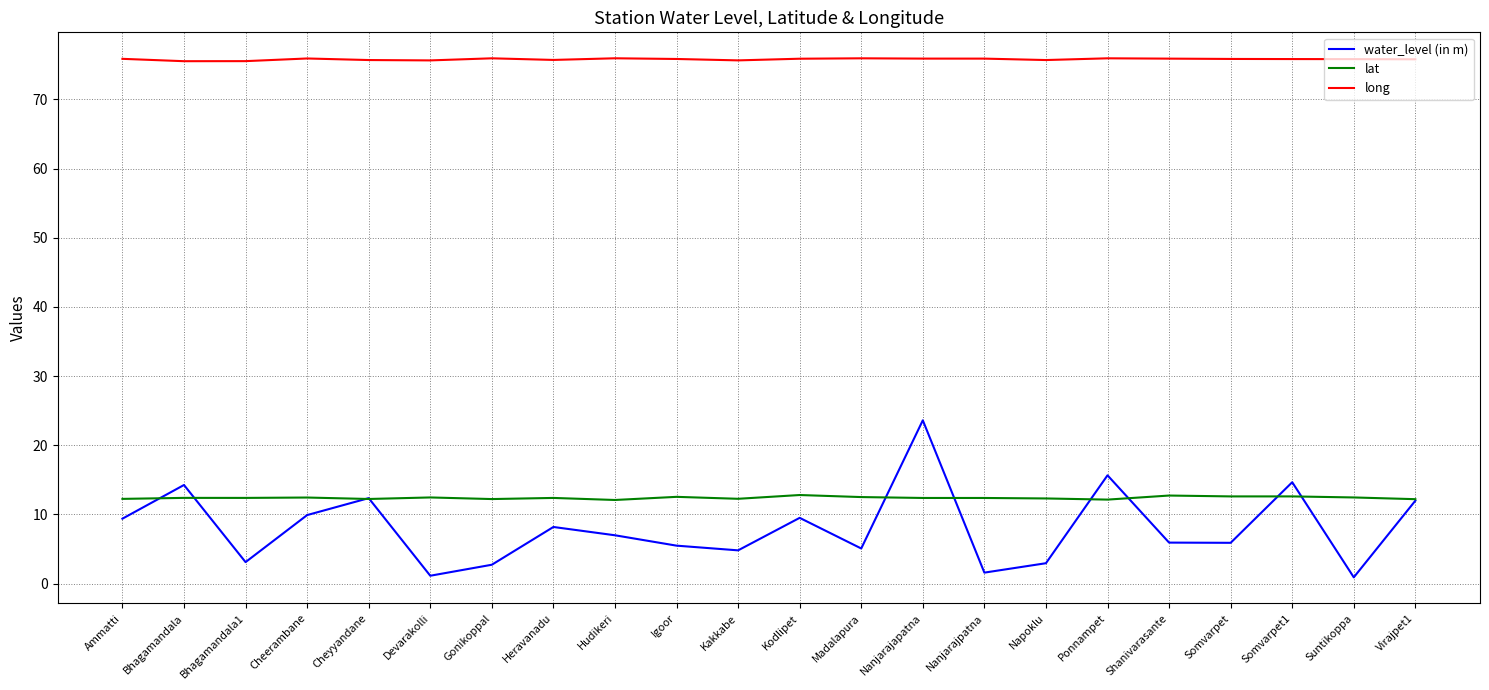

List the series in order of their peak value, lowest first.

lat, water_level (in m), long